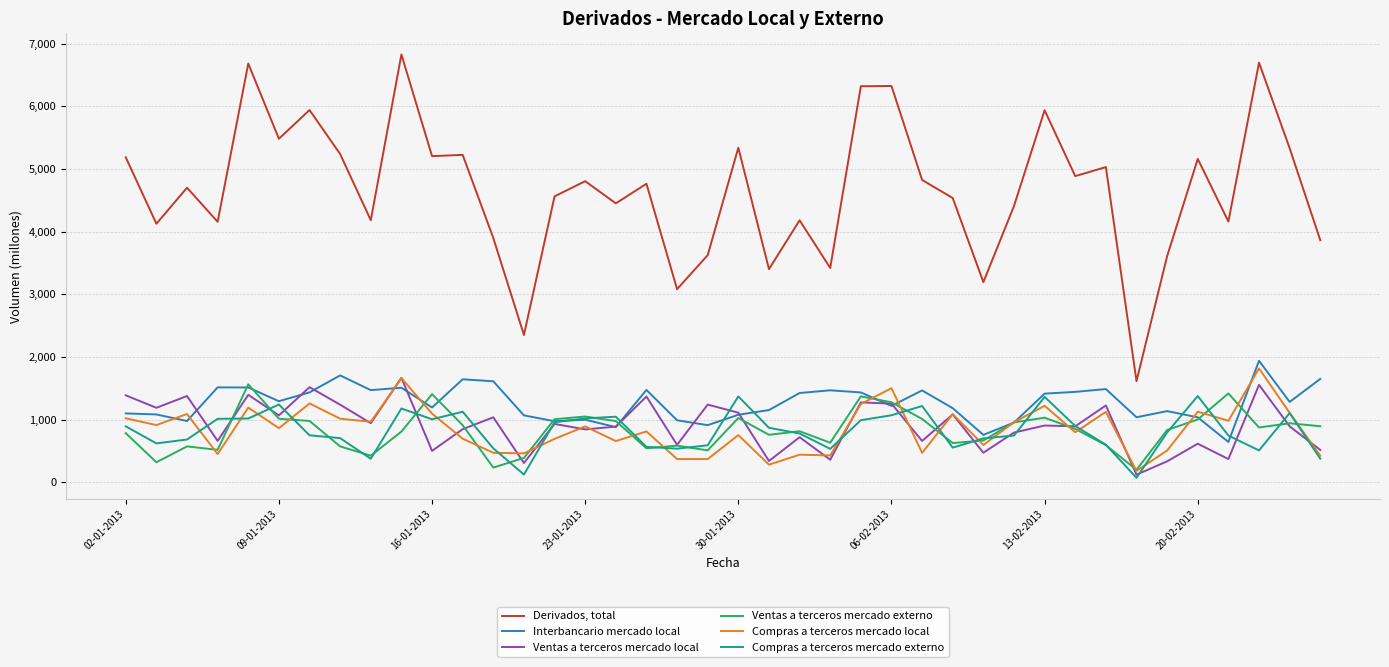

Rank the series by their maximum value, from highest to lowest.

Derivados, total, Interbancario mercado local, Compras a terceros mercado local, Ventas a terceros mercado local, Ventas a terceros mercado externo, Compras a terceros mercado externo